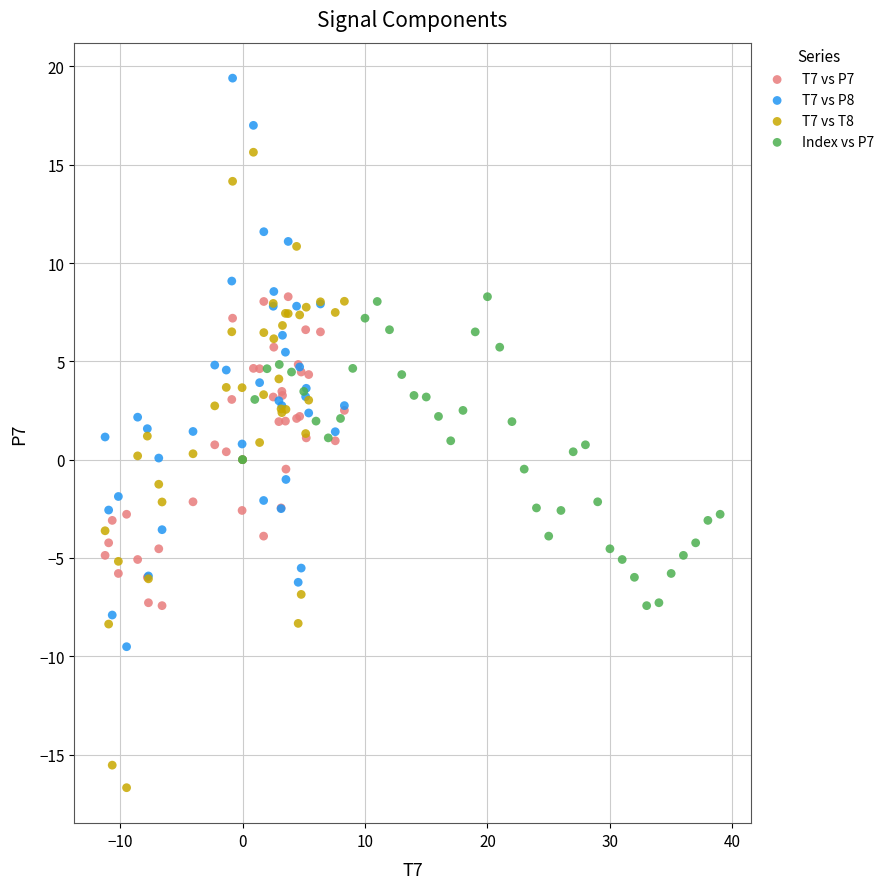

What are all the series names shown in the legend?

T7 vs P7, T7 vs P8, T7 vs T8, Index vs P7